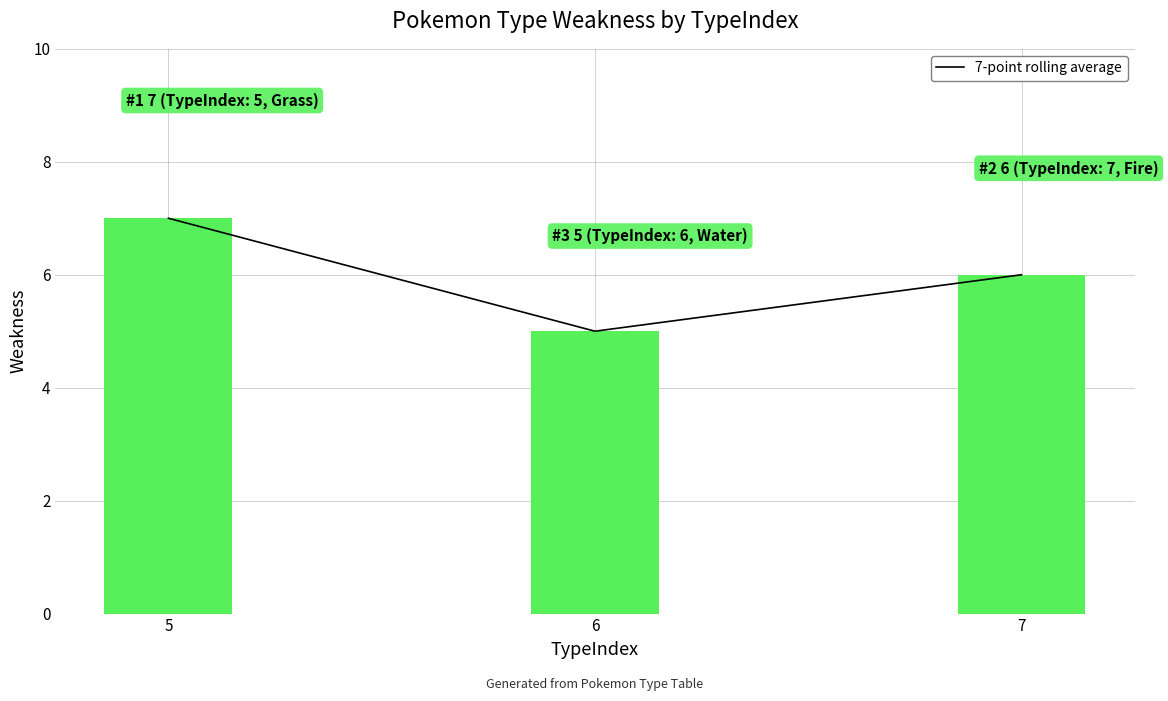

List the labels in order of value, smallest first.

6, 7, 5